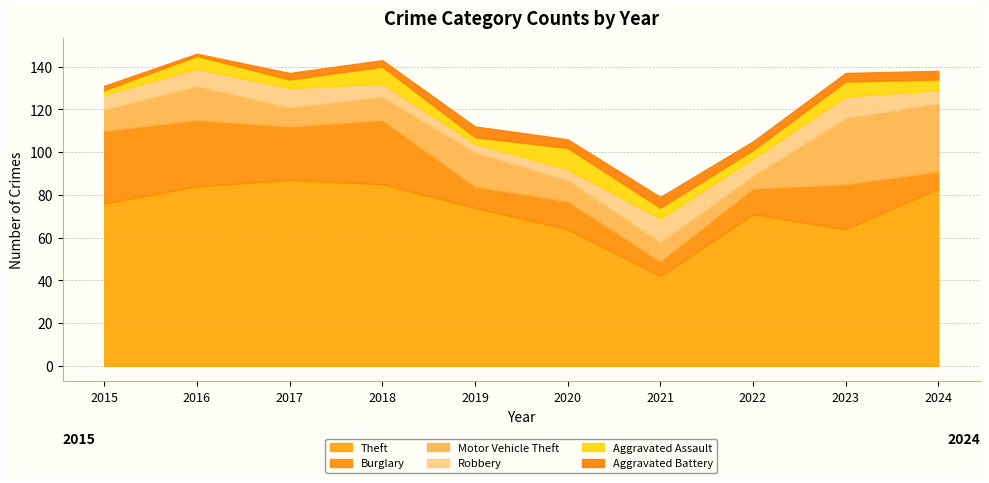

Where is Aggravated Assault nearest to the value 6?

2016